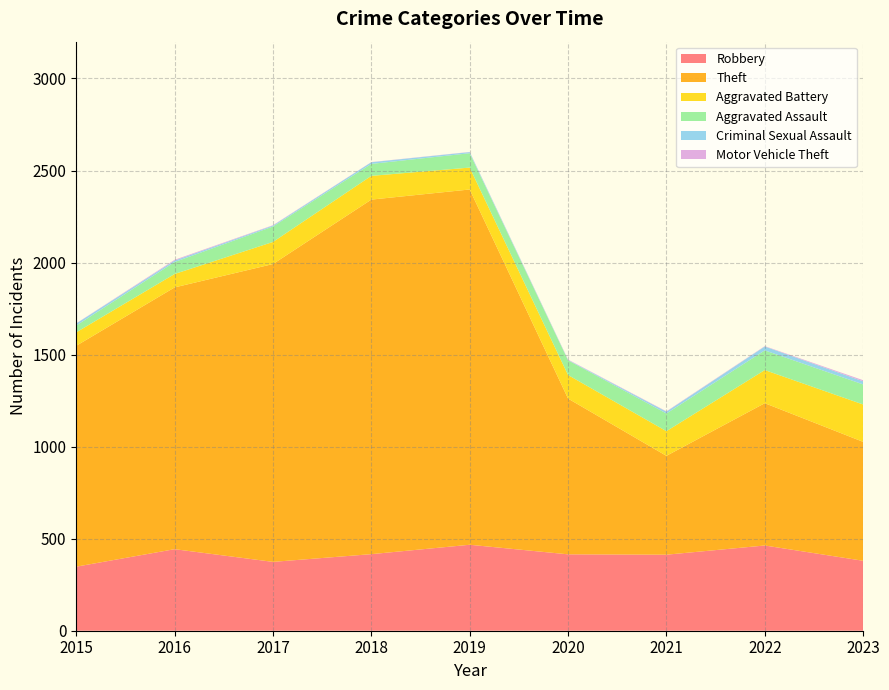

Reading left to right, extract all data points from this chart.

Robbery: 2015=348	2016=443	2017=374	2018=416	2019=467	2020=415	2021=413	2022=463	2023=380
Theft: 2015=1200	2016=1422	2017=1618	2018=1926	2019=1930	2020=846	2021=537	2022=773	2023=646
Aggravated Battery: 2015=73	2016=73	2017=120	2018=129	2019=119	2020=128	2021=134	2022=180	2023=203
Aggravated Assault: 2015=37	2016=65	2017=84	2018=65	2019=78	2020=80	2021=96	2022=107	2023=109
Criminal Sexual Assault: 2015=11	2016=8	2017=5	2018=9	2019=6	2020=2	2021=10	2022=21	2023=17
Motor Vehicle Theft: 2015=1	2016=4	2017=2	2018=1	2019=1	2020=2	2021=2	2022=2	2023=6